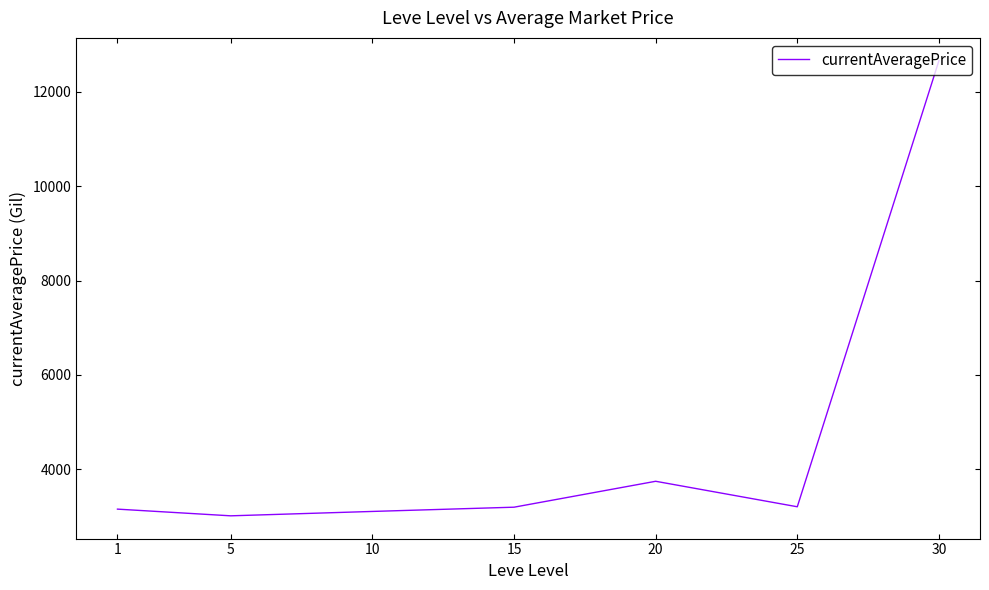

How many categories are shown in the chart?

7